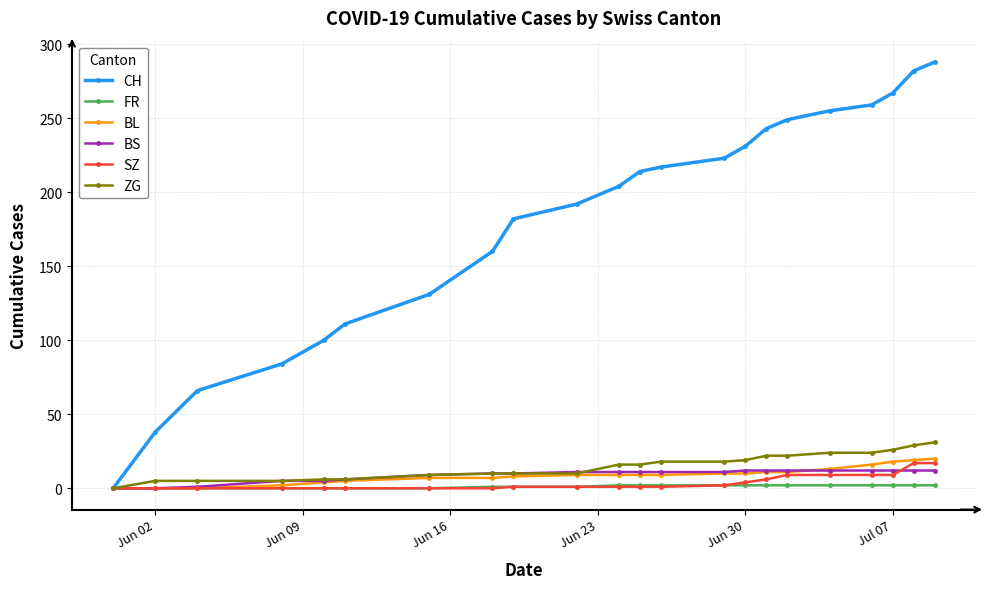

What is the highest value of the SZ series?

17